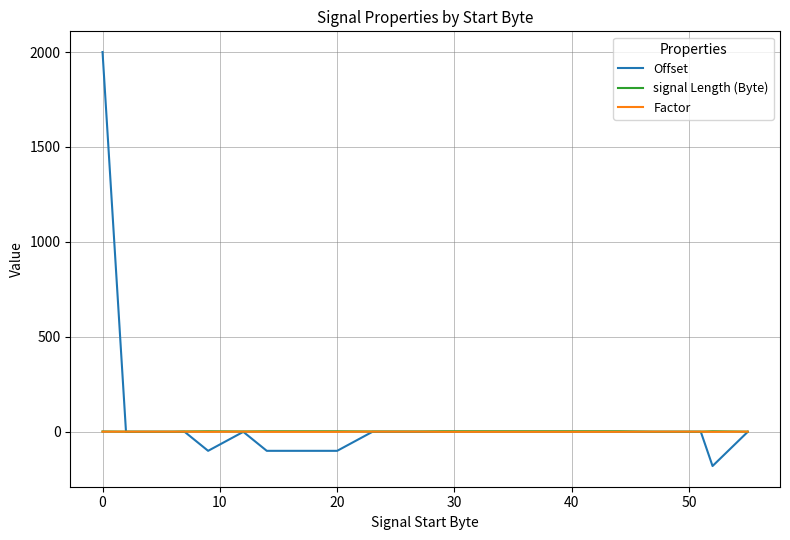

Which series has the largest range (max minus min)?

Offset